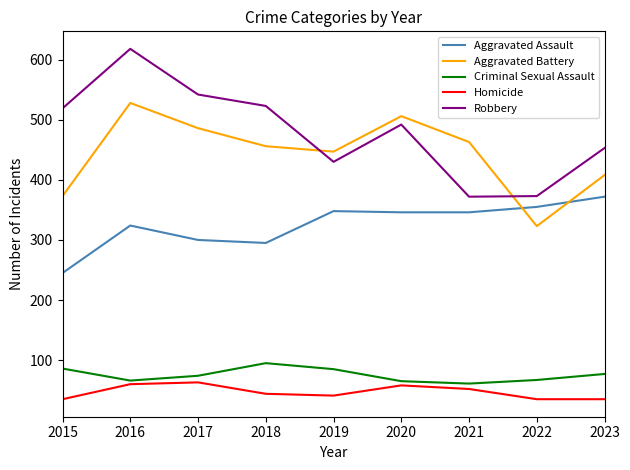

What are all the series names shown in the legend?

Aggravated Assault, Aggravated Battery, Criminal Sexual Assault, Homicide, Robbery